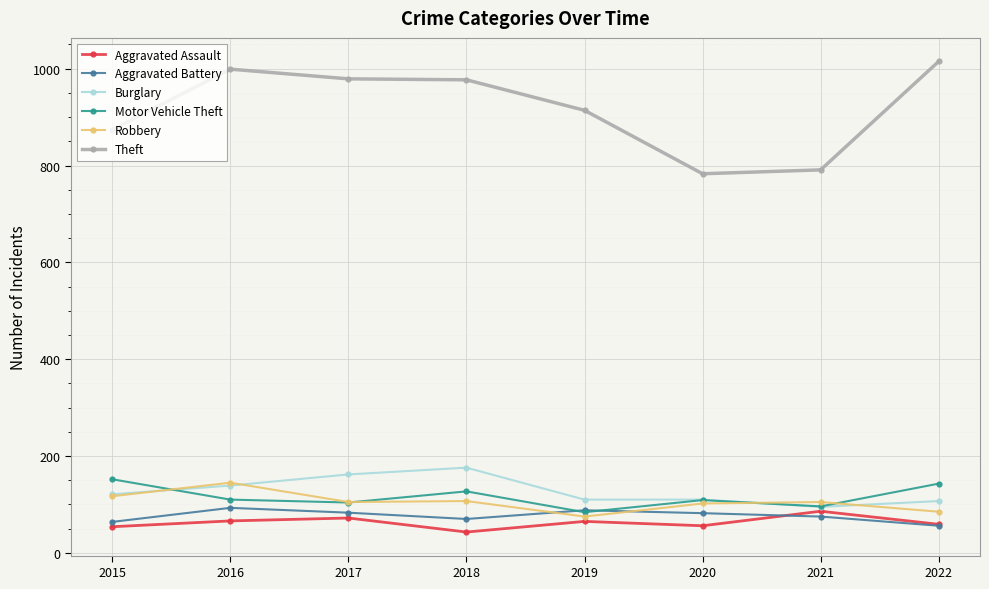

Read the Theft value at 2018, to the nearest 50.

1000